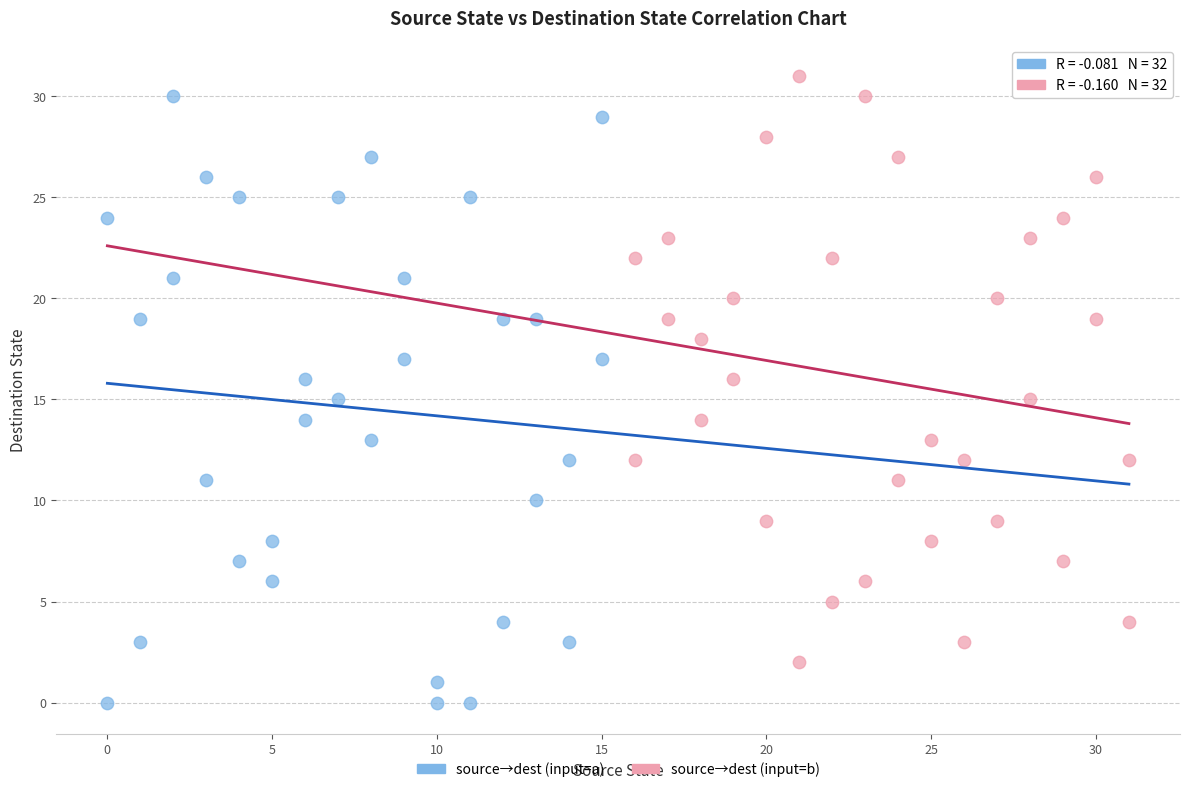

Which series contains the highest Y value?

source→dest (input=b)